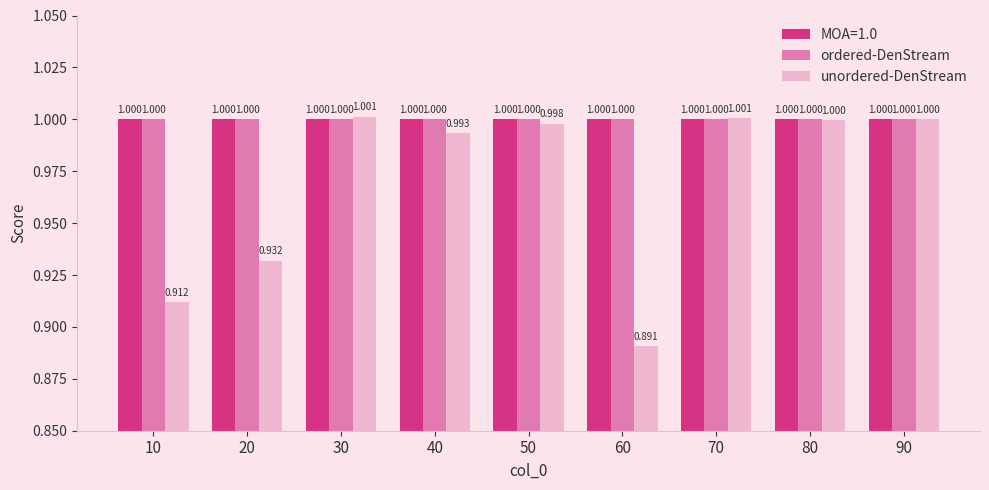

What are all the series names shown in the legend?

MOA=1.0, ordered-DenStream, unordered-DenStream